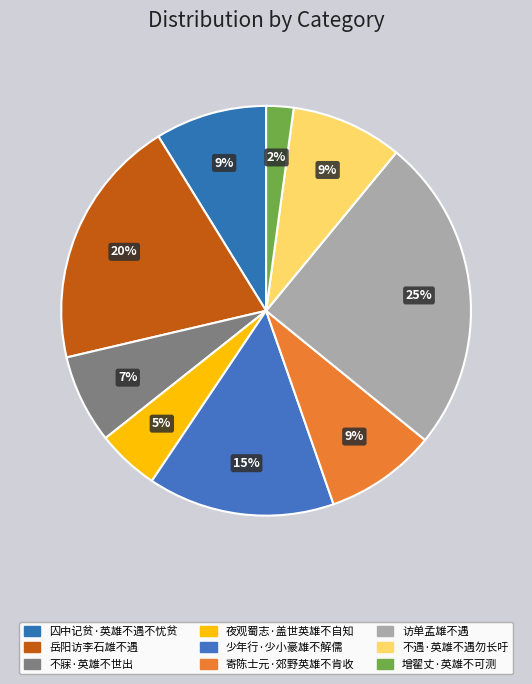

How many segments does this pie chart have?

9